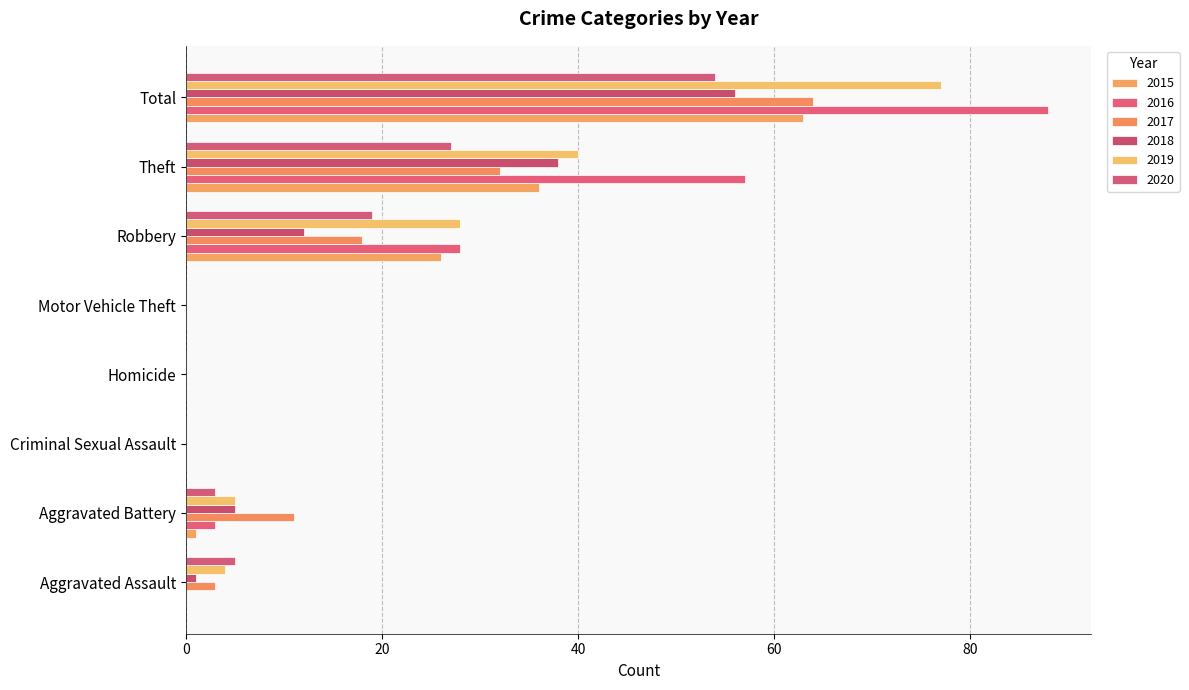

Reading left to right, transcribe all the data shown in this chart.

2015: Aggravated Assault=0	Aggravated Battery=1	Criminal Sexual Assault=0	Homicide=0	Motor Vehicle Theft=0	Robbery=26	Theft=36	Total=63
2016: Aggravated Assault=0	Aggravated Battery=3	Criminal Sexual Assault=0	Homicide=0	Motor Vehicle Theft=0	Robbery=28	Theft=57	Total=88
2017: Aggravated Assault=3	Aggravated Battery=11	Criminal Sexual Assault=0	Homicide=0	Motor Vehicle Theft=0	Robbery=18	Theft=32	Total=64
2018: Aggravated Assault=1	Aggravated Battery=5	Criminal Sexual Assault=0	Homicide=0	Motor Vehicle Theft=0	Robbery=12	Theft=38	Total=56
2019: Aggravated Assault=4	Aggravated Battery=5	Criminal Sexual Assault=0	Homicide=0	Motor Vehicle Theft=0	Robbery=28	Theft=40	Total=77
2020: Aggravated Assault=5	Aggravated Battery=3	Criminal Sexual Assault=0	Homicide=0	Motor Vehicle Theft=0	Robbery=19	Theft=27	Total=54